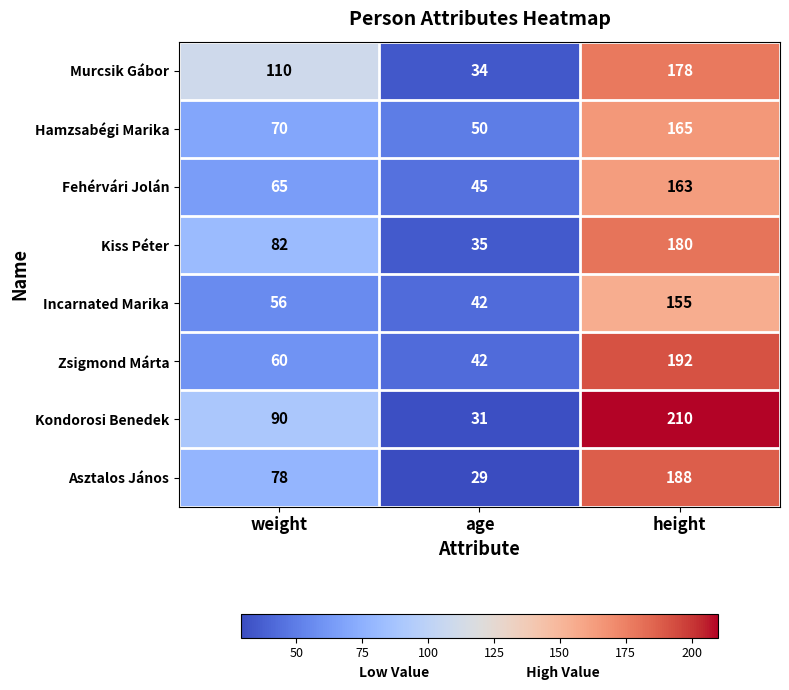

Reading left to right, extract all data points from this chart.

Murcsik Gábor: 110	34	178
Hamzsabégi Marika: 70	50	165
Fehérvári Jolán: 65	45	163
Kiss Péter: 82	35	180
Incarnated Marika: 56	42	155
Zsigmond Márta: 60	42	192
Kondorosi Benedek: 90	31	210
Asztalos János: 78	29	188